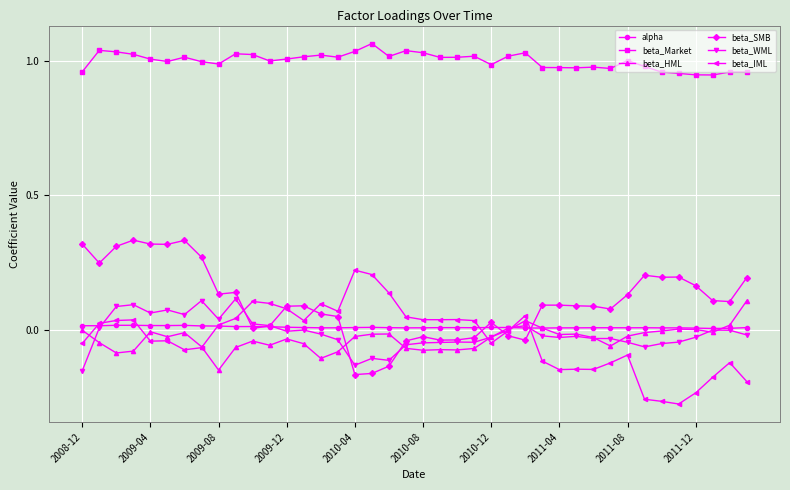

True or false: beta_WML has more than 0 interior local peaks.

True